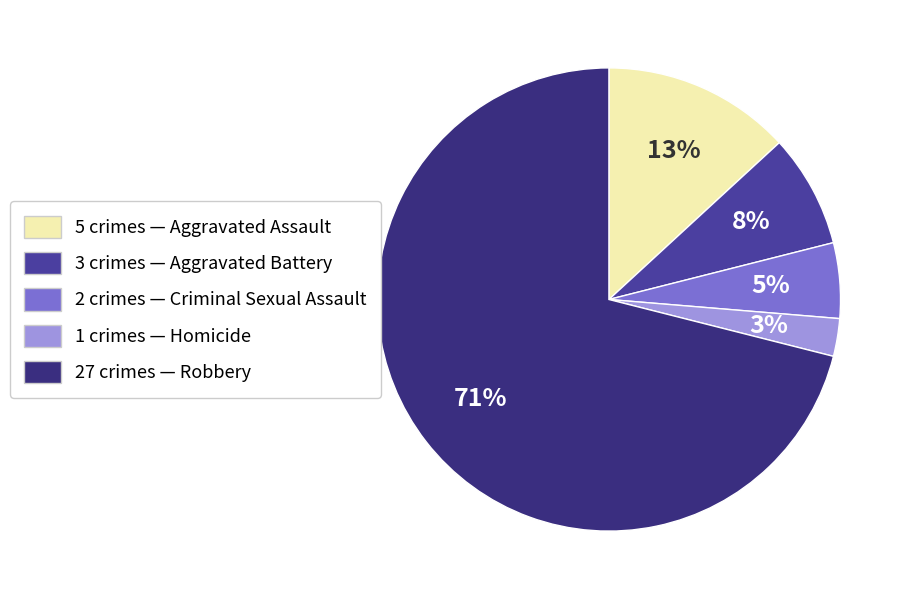

Is there a majority slice in this chart?

Yes